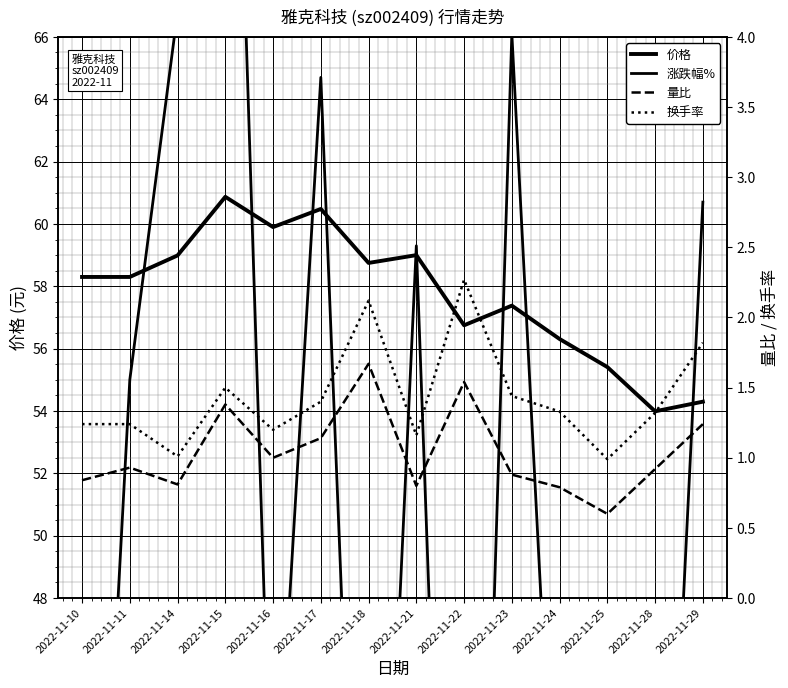

Reading left to right, what are all the values shown in this chart?

价格: 58.3	58.3	59.0	60.9	59.9	60.5	58.8	59.0	56.8	57.4	56.3	55.4	54.0	54.3
涨跌幅%: 26.5	55.0	66.8	86.9	39.1	64.7	26.4	59.3	16.9	66.1	36.4	39.0	29.4	60.7
量比: 0.8	0.9	0.8	1.4	1.0	1.1	1.7	0.8	1.5	0.9	0.8	0.6	0.9	1.2
换手率: 1.2	1.2	1.0	1.5	1.2	1.4	2.1	1.2	2.3	1.4	1.3	1.0	1.3	1.8